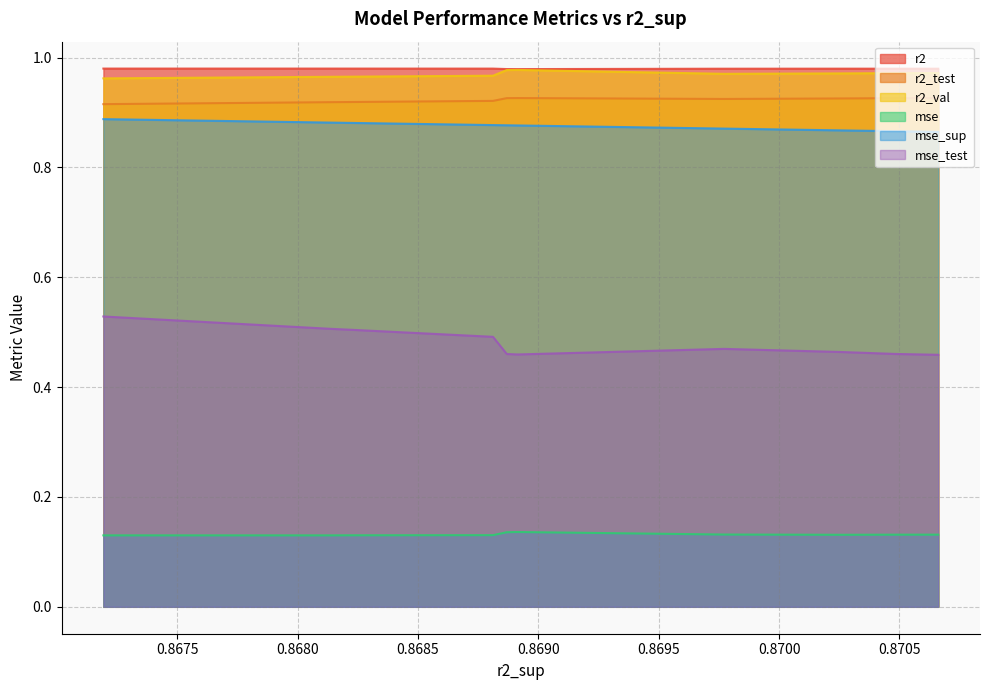

Reading left to right, extract all data points from this chart.

r2: 1.0	1.0	1.0	1.0	1.0	1.0	1.0	1.0	1.0	1.0
r2_test: 0.9	0.9	0.9	0.9	0.9	0.9	0.9	0.9	0.9	0.9
r2_val: 1.0	1.0	1.0	1.0	1.0	1.0	1.0	1.0	1.0	1.0
mse: 0.1	0.1	0.1	0.1	0.1	0.1	0.1	0.1	0.1	0.1
mse_sup: 0.9	0.9	0.9	0.9	0.9	0.9	0.9	0.9	0.9	0.9
mse_test: 0.5	0.5	0.5	0.5	0.5	0.5	0.5	0.5	0.5	0.5